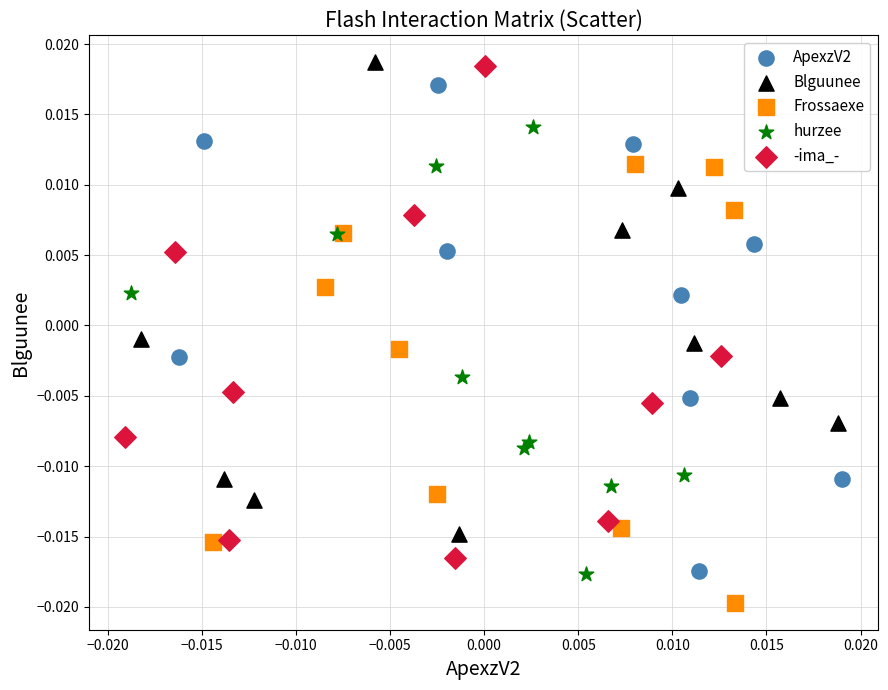

Which series reaches the minimum Y coordinate?

Frossaexe